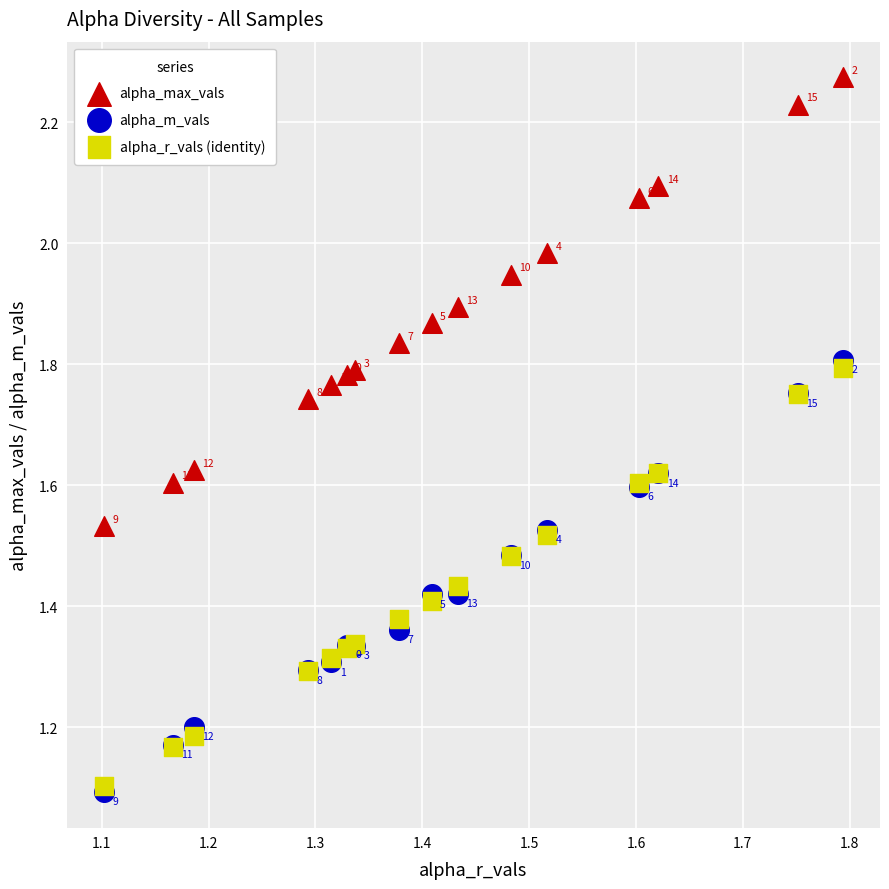

Across all series, what Y value is closest to 1?

1.1